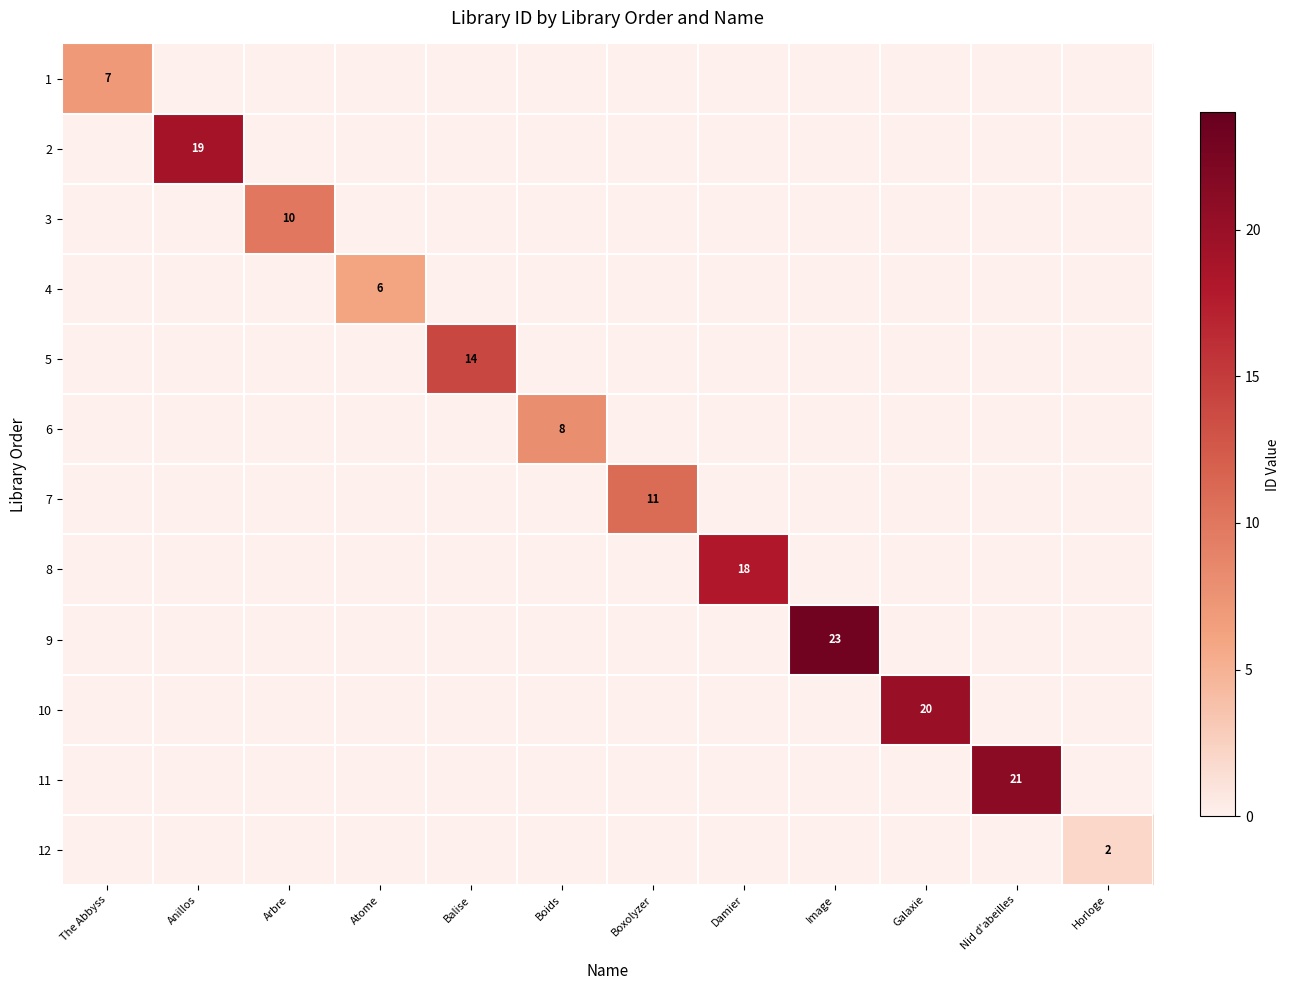

Which category has the highest value in the 6 series?

Boids